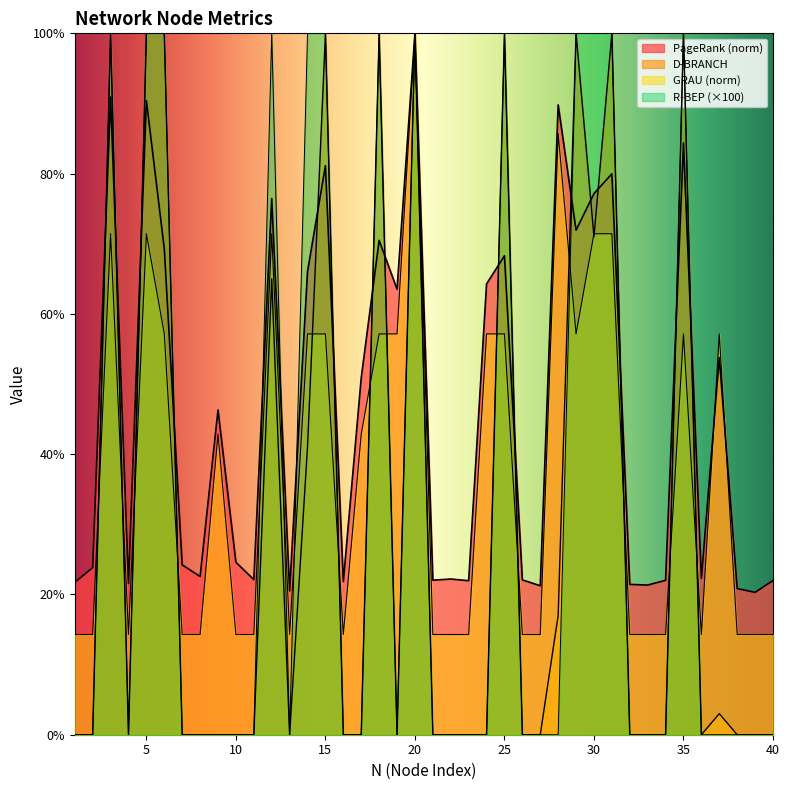

True or false: PageRank has a value of 34.1 at 27.

False